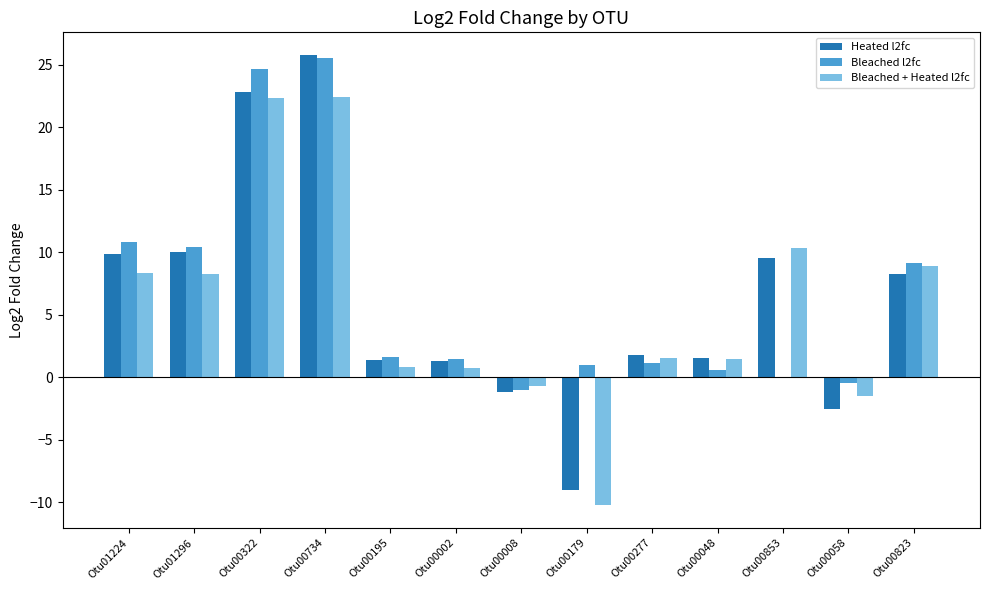

How many series are shown in this chart?

3